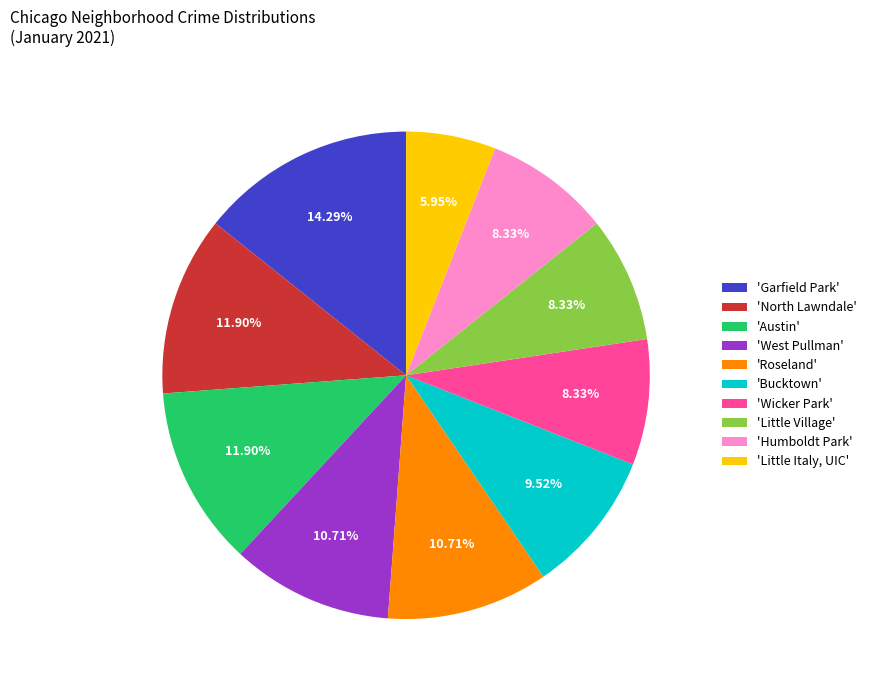

Do 'Wicker Park' and 'Garfield Park' together represent more than half of the pie?

No